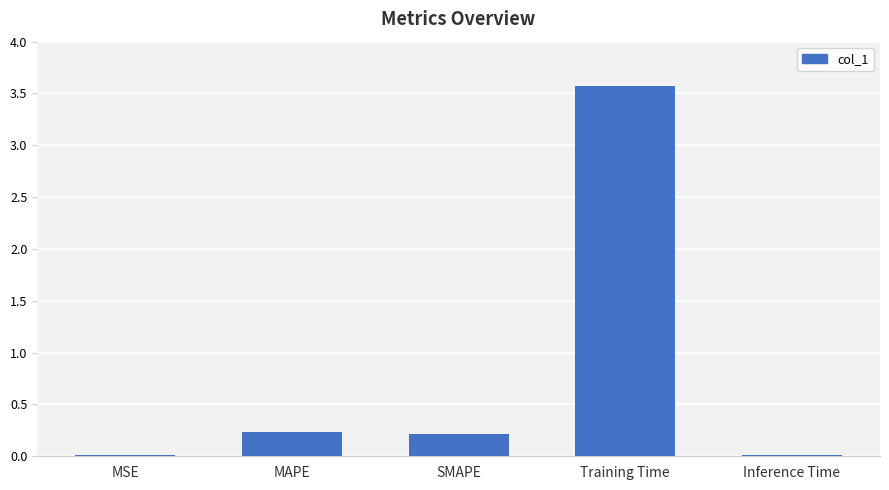

Read the value at Training Time.

3.6